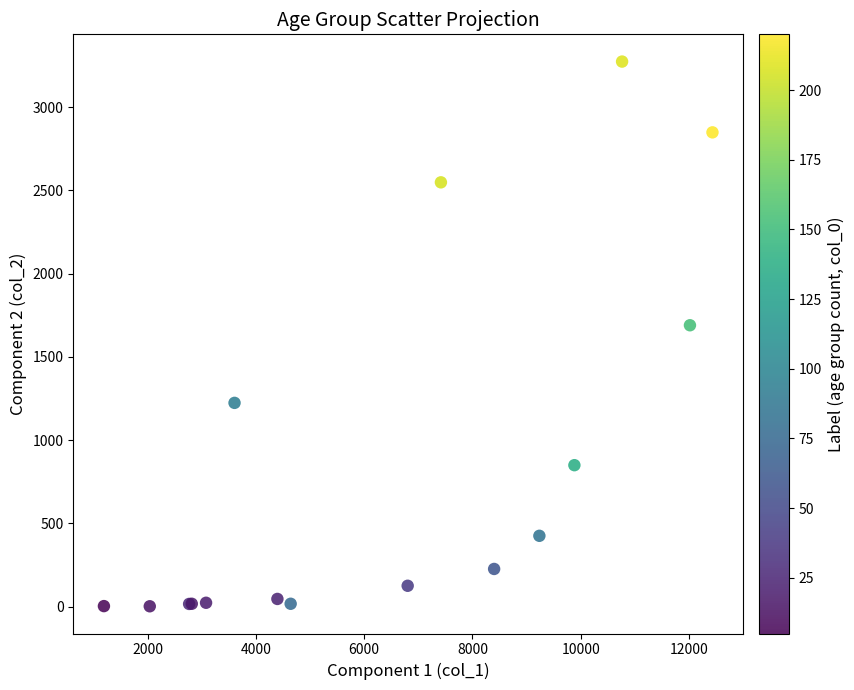

What Y value in the scatter plot is closest to 1638?

1690